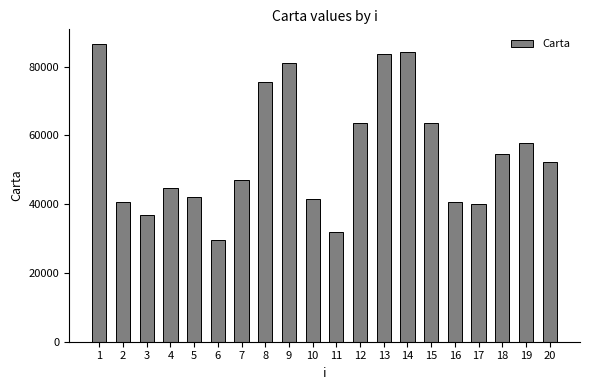

What is the sum of all values?

1098003.4